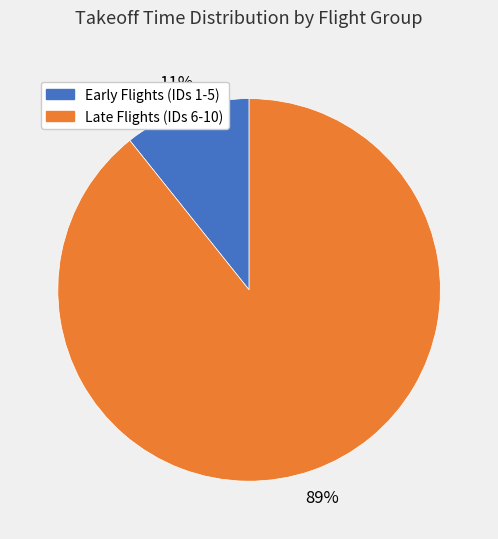

Count the number of slices in the pie.

2